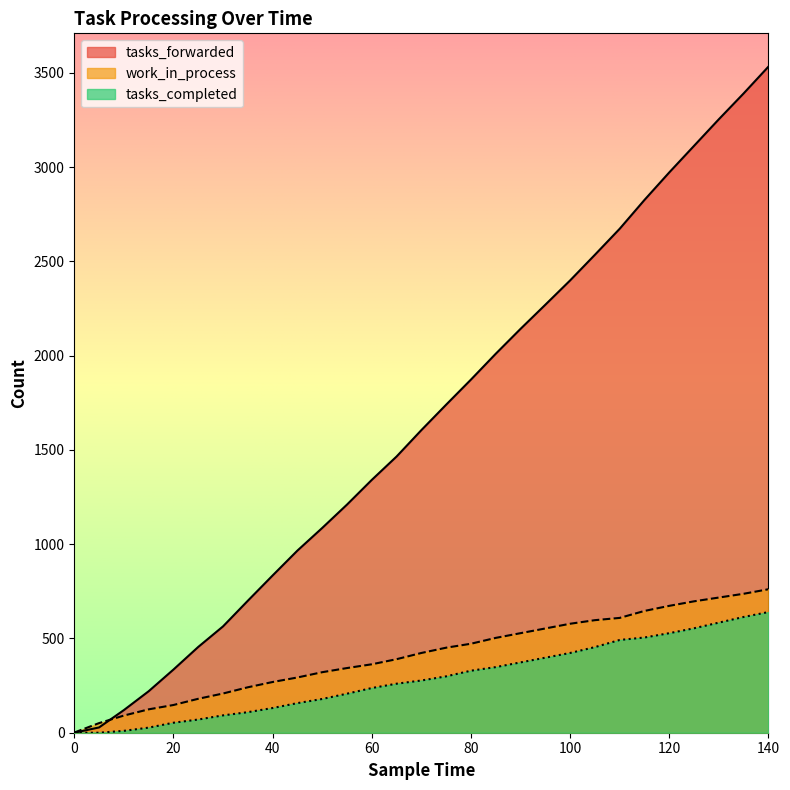

Is it true that work_in_process equals 1 at 0?

True